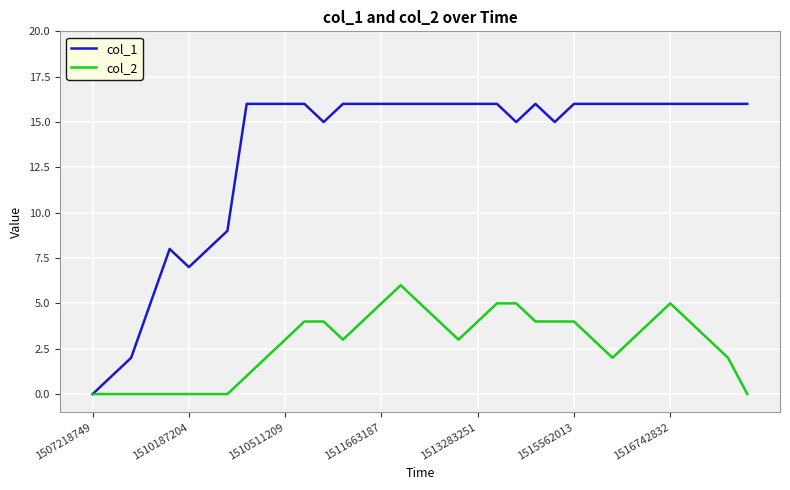

Rank the series by their maximum value, from lowest to highest.

col_2, col_1